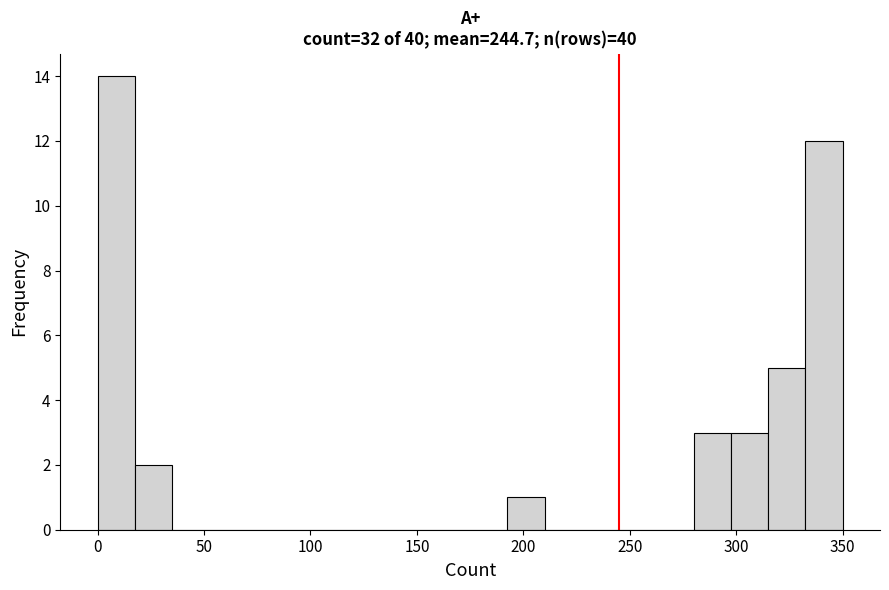

Around what value on the x-axis is the tallest bar? Give the approximate position of its centre, as read against the axis.

10